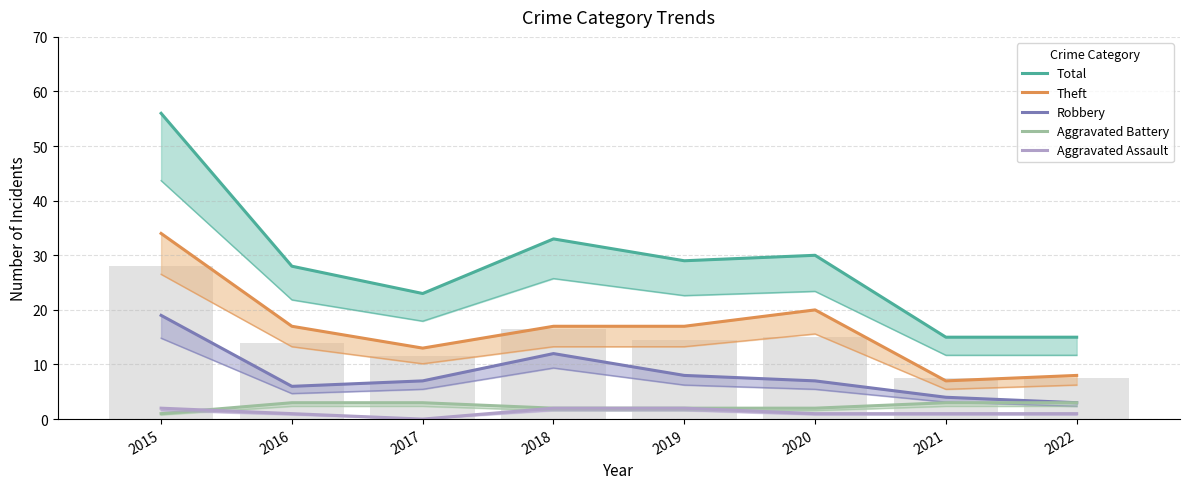

True or false: Total has a value of 24 at 2022.

False